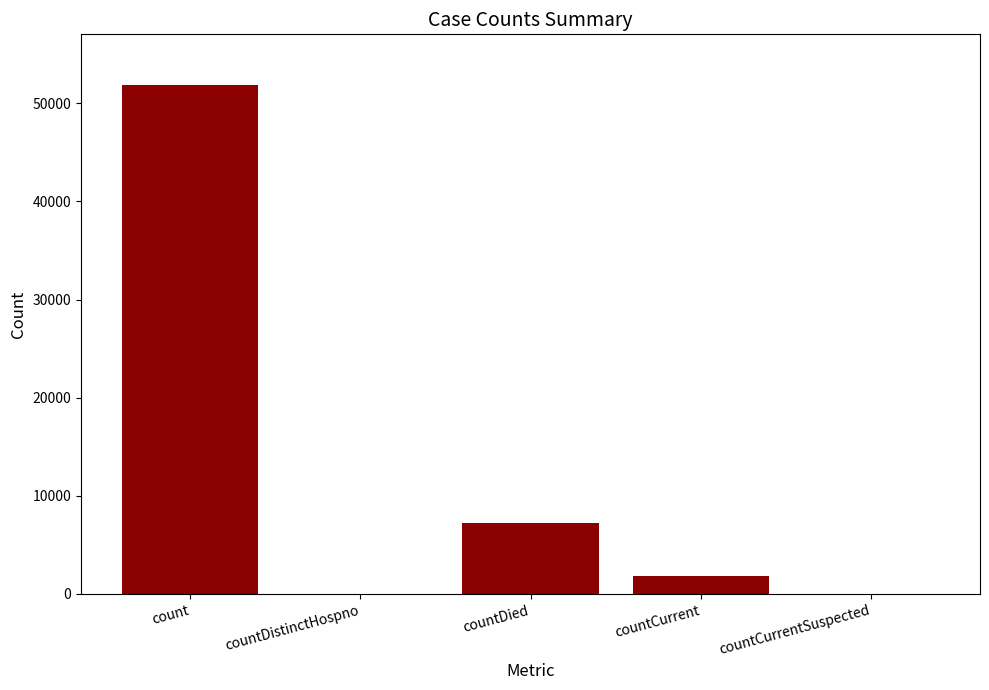

What is the sum of the values at countDistinctHospno and count?

51831